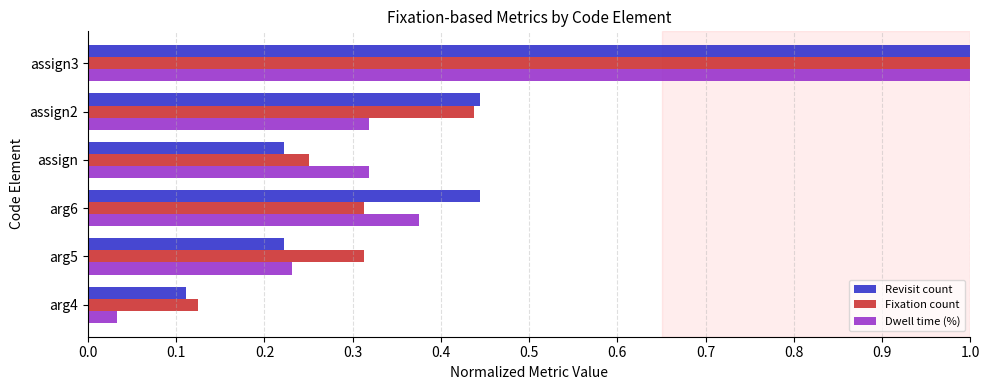

What is the highest value of the Revisit count series?

1.0